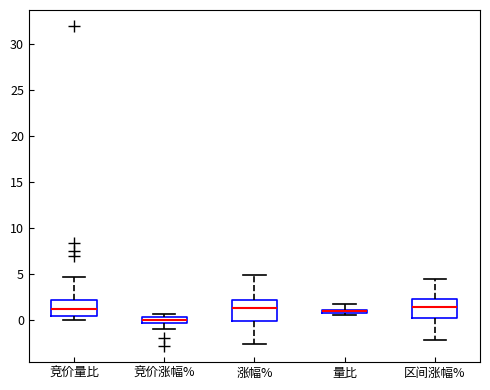

Where does the lower whisker of the box for 竞价涨幅% end on the y-axis? The values are not printed on the chart, so give them approximately, as read against the axis.

-1.0